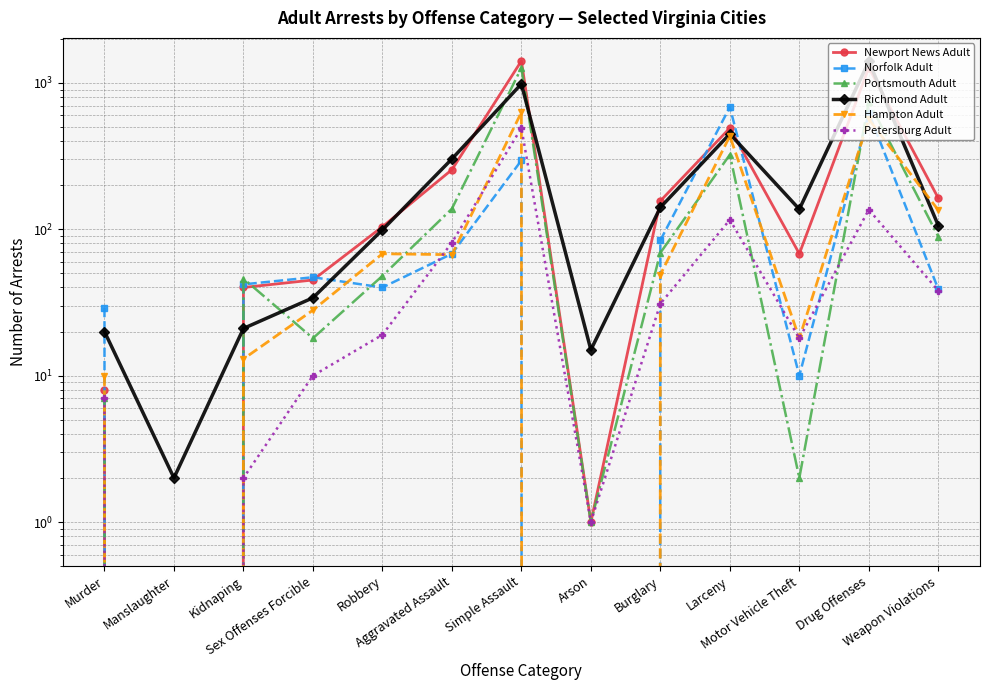

True or false: Norfolk Adult has more than 2 interior local peaks.

True